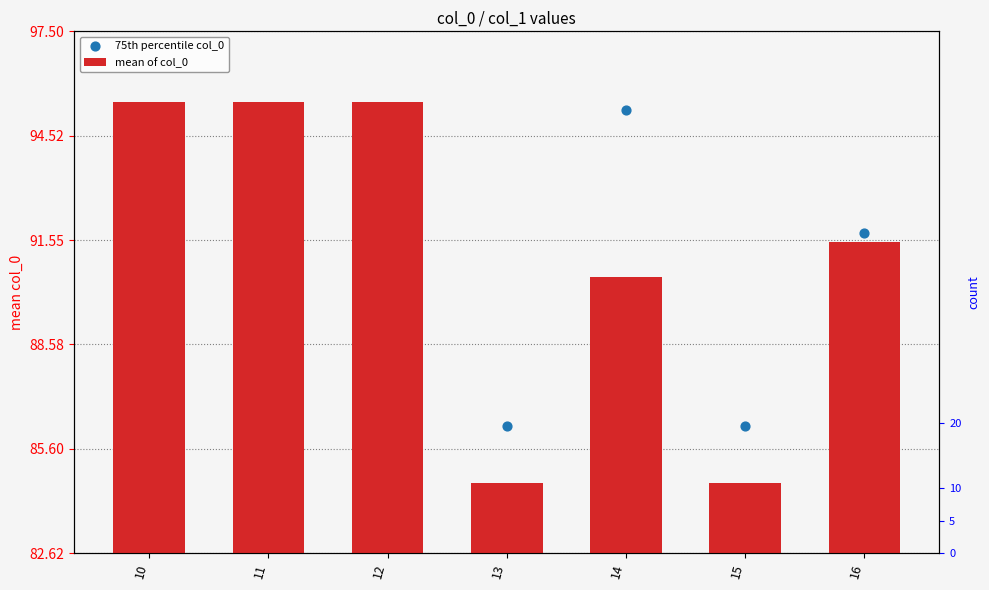

Which series reaches the maximum Y coordinate?

75th percentile col_0